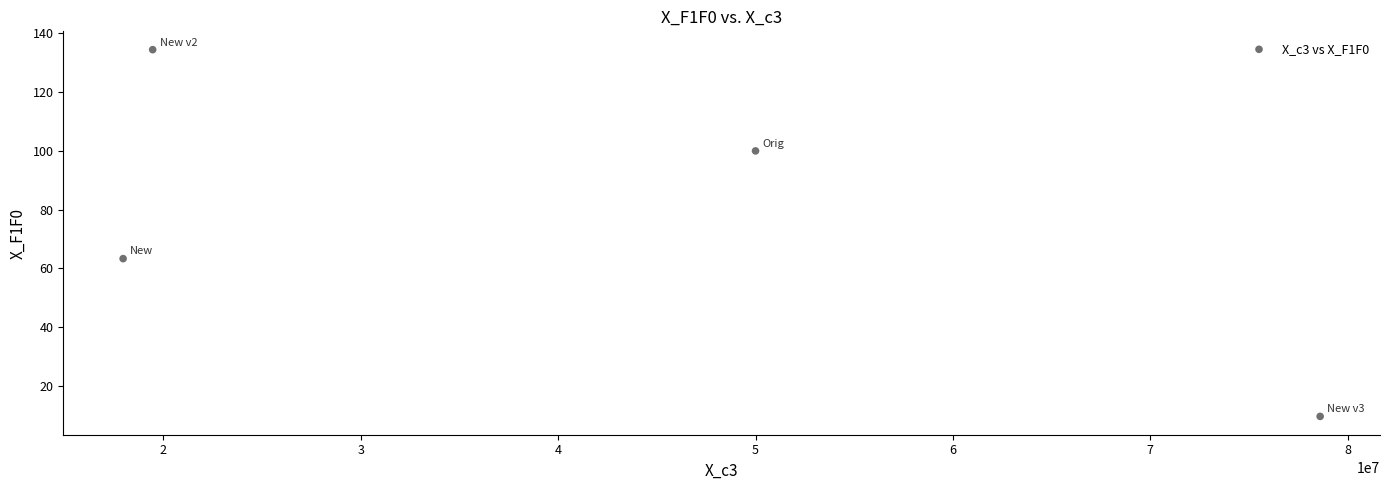

What Y value in the scatter plot is closest to 72?

63.3